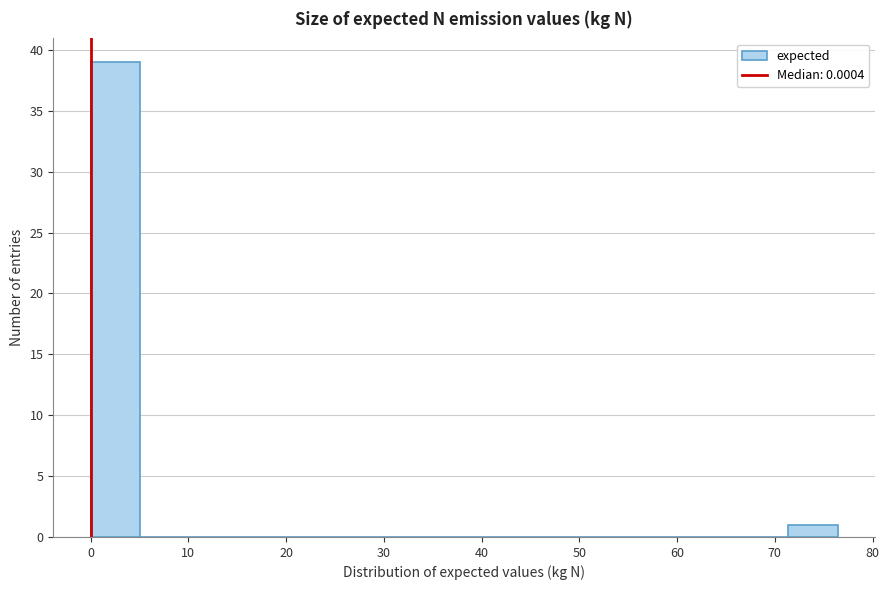

Reading left to right, transcribe this chart: for each bar, give the range it covers on the x-axis and its height. Neither the bar edges nor the heights are printed on the chart, so give them approximately, as read against the axes.

0 to 5: 39
5 to 10: 0
10 to 15: 0
15 to 20: 0
20 to 25: 0
25 to 31: 0
31 to 36: 0
36 to 41: 0
41 to 46: 0
46 to 51: 0
51 to 56: 0
56 to 61: 0
61 to 66: 0
66 to 71: 0
71 to 76: 1